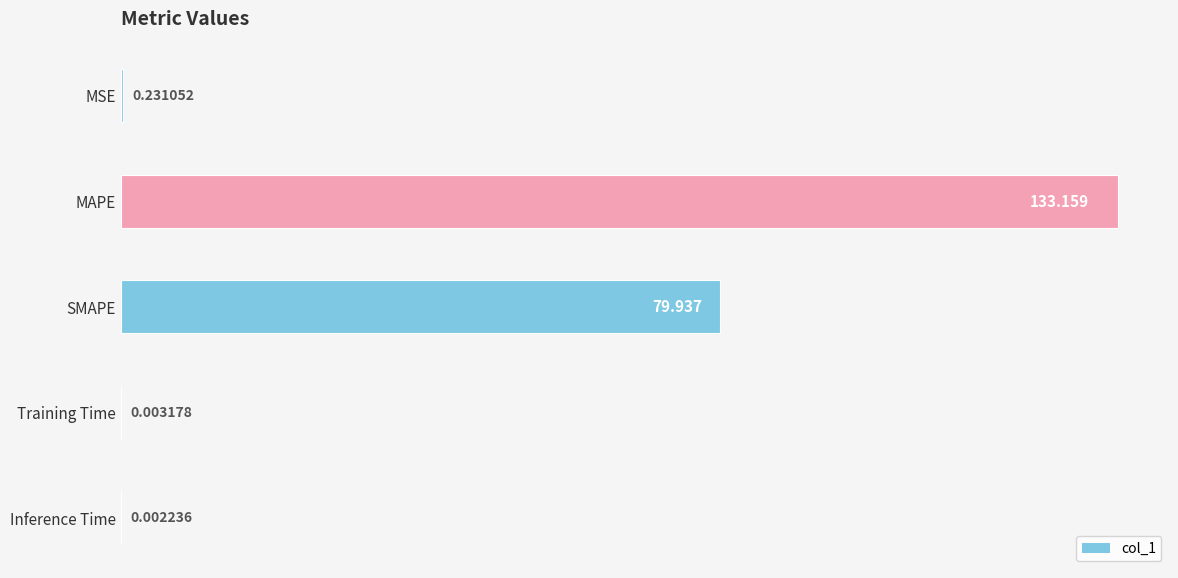

Which has a higher value, MAPE or SMAPE?

MAPE